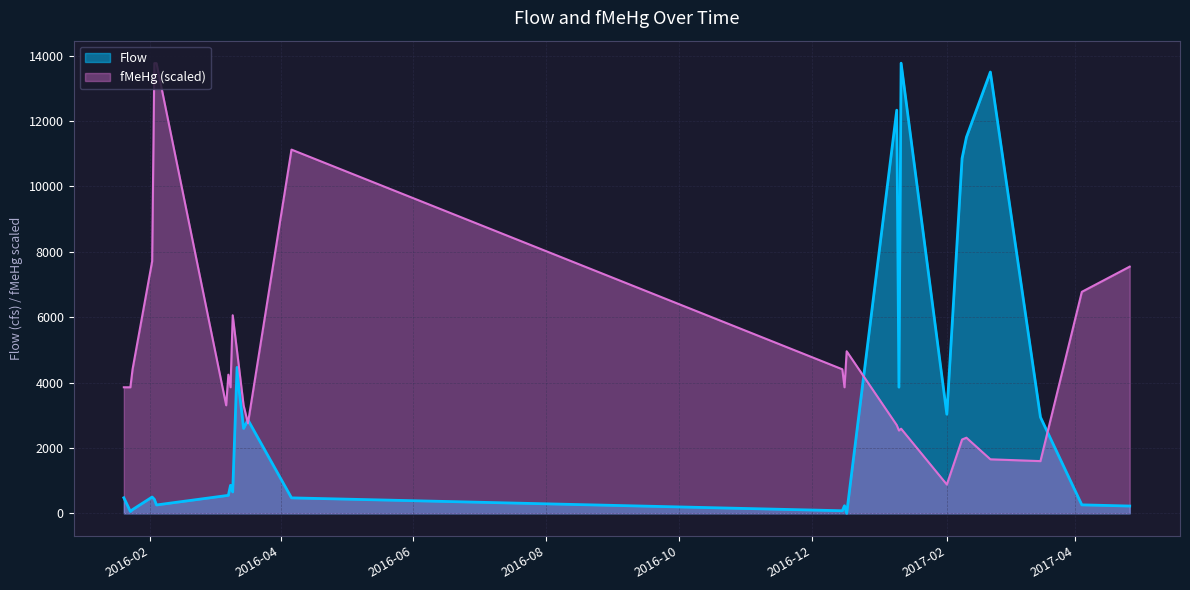

How many times do Flow and fMeHg cross each other?

4